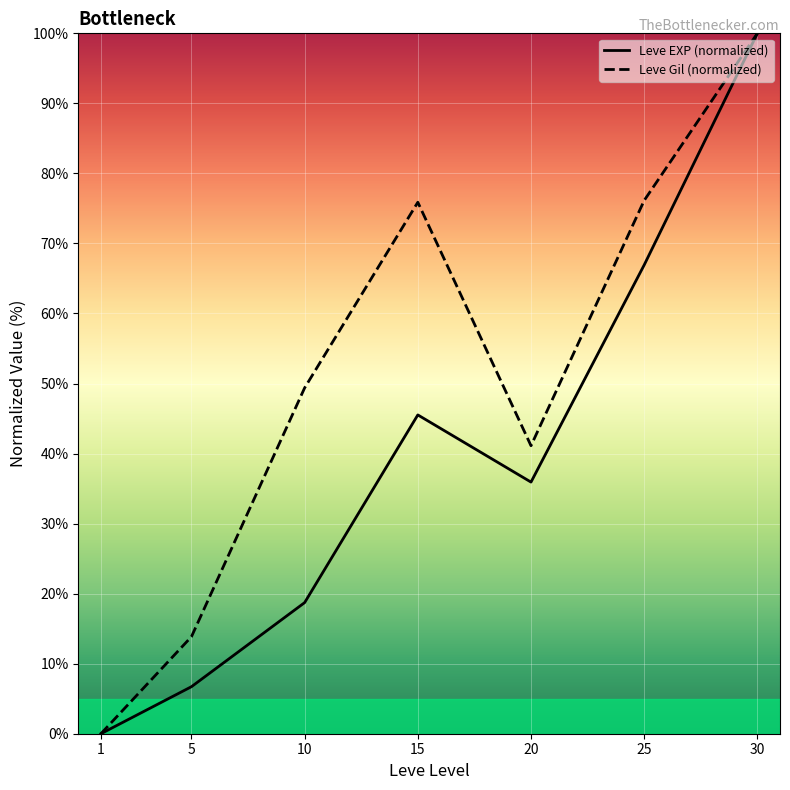

How many values in the Leve EXP (normalized) series exceed 35?

4